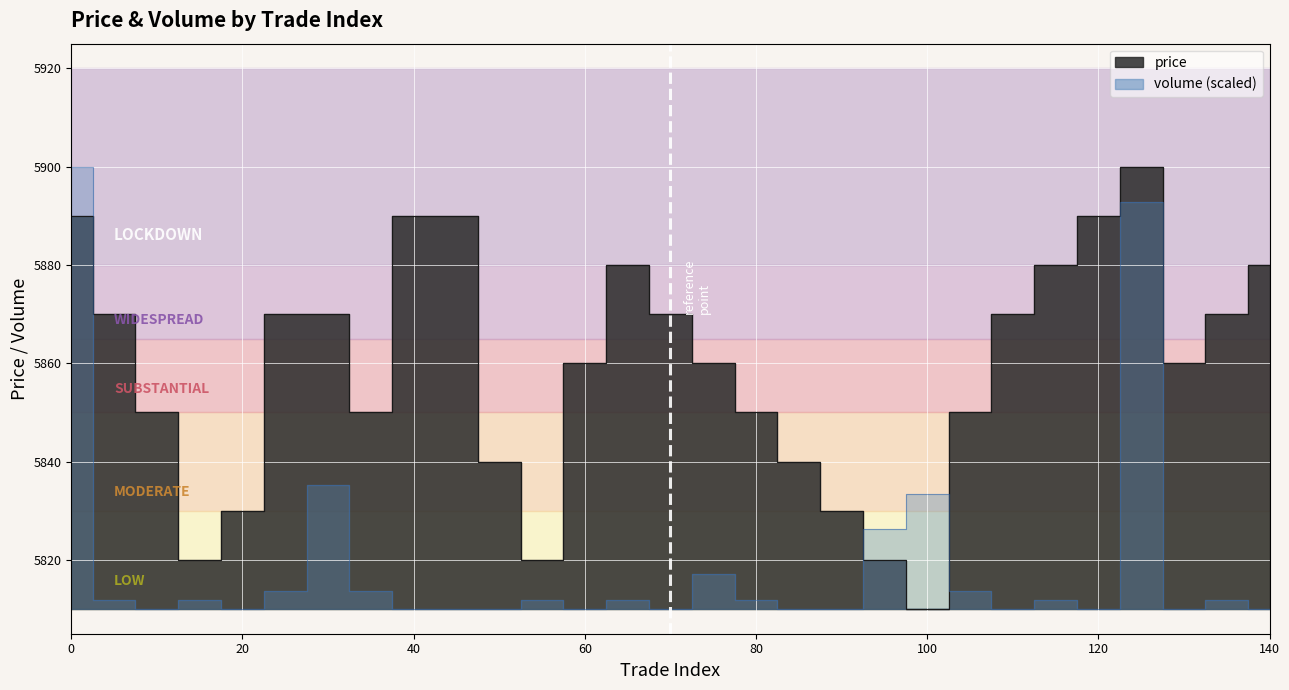

How many data points does each series have?

29